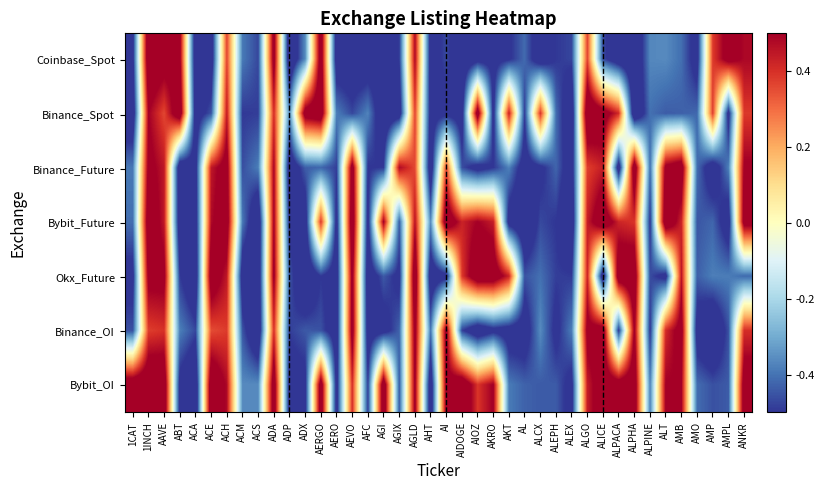

At which category does the chart reach its minimum across all series?

ACS